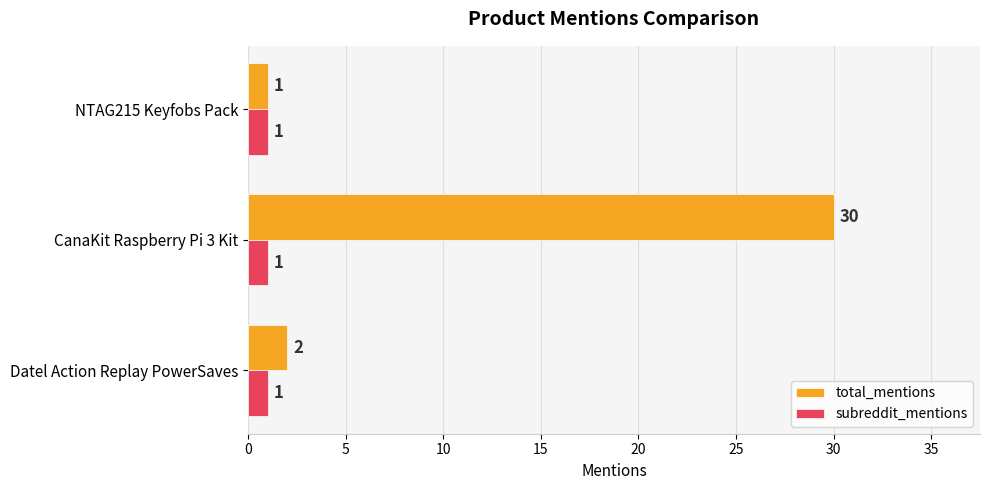

At which category is the sum across all series the highest?

CanaKit Raspberry Pi 3 Kit